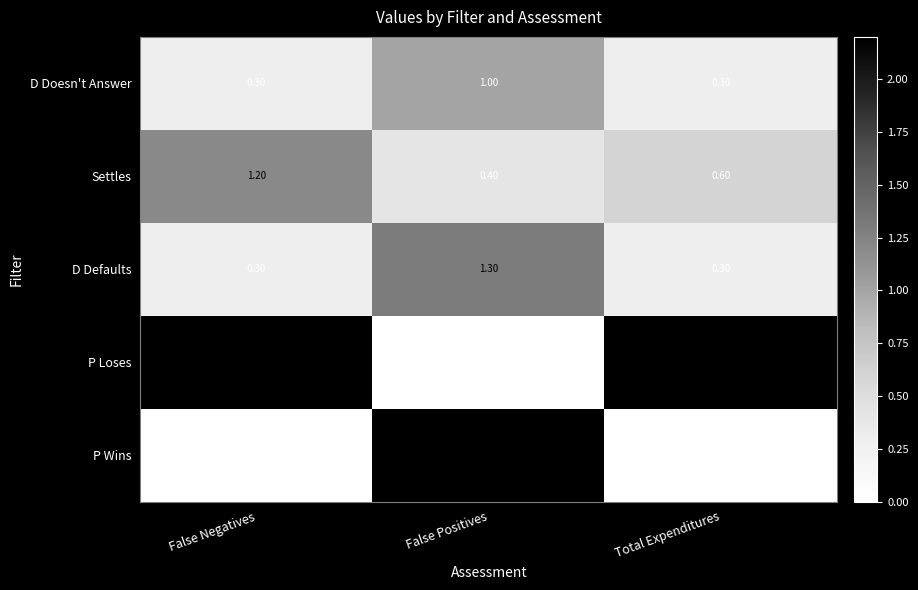

What is the total value across all series at Total Expenditures?

3.4